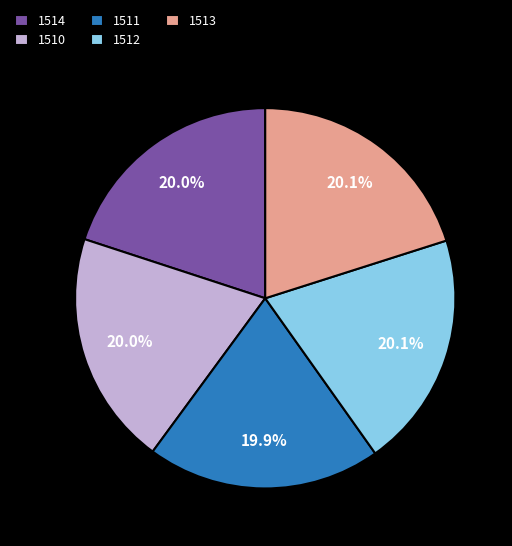

Is it true that 1512 is 26% of the pie?

False